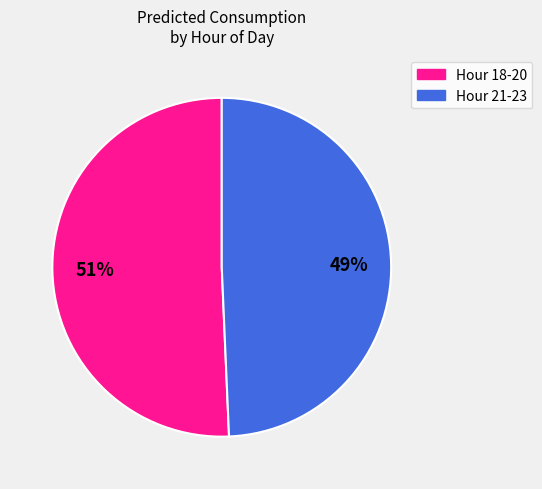

Does any single category account for the majority?

Yes